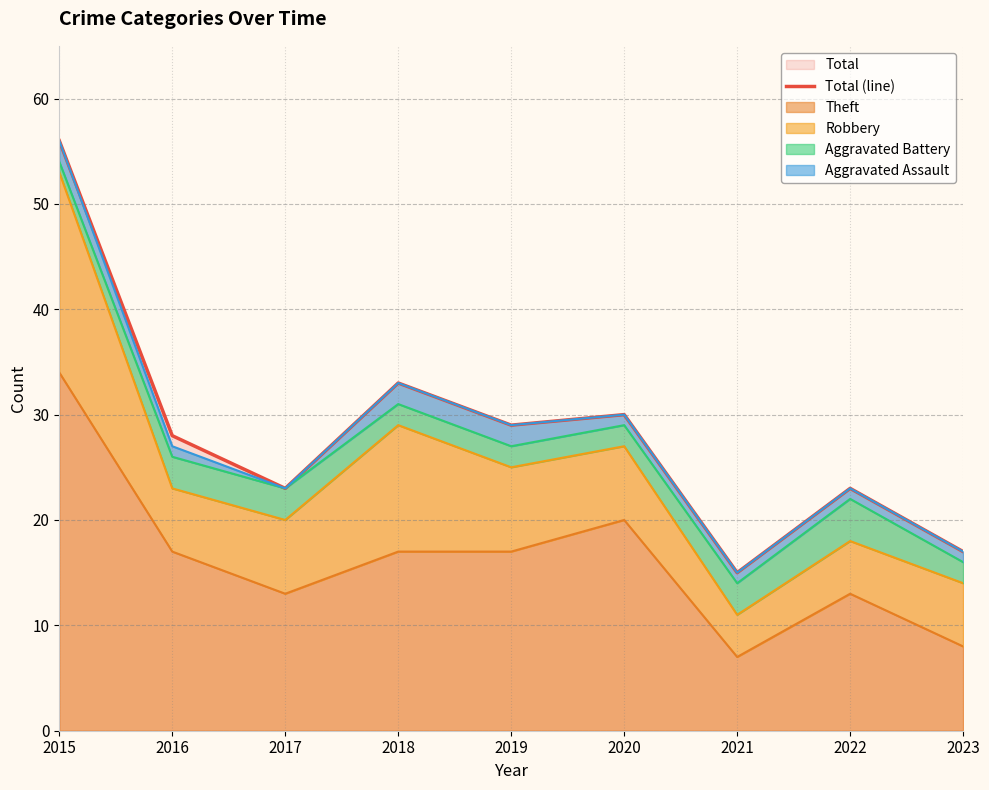

Which category has the lowest value across all series?

2021